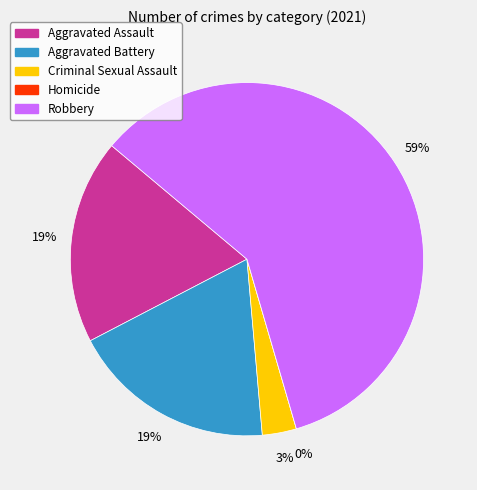

True or false: Aggravated Battery accounts for 32% of the total.

False